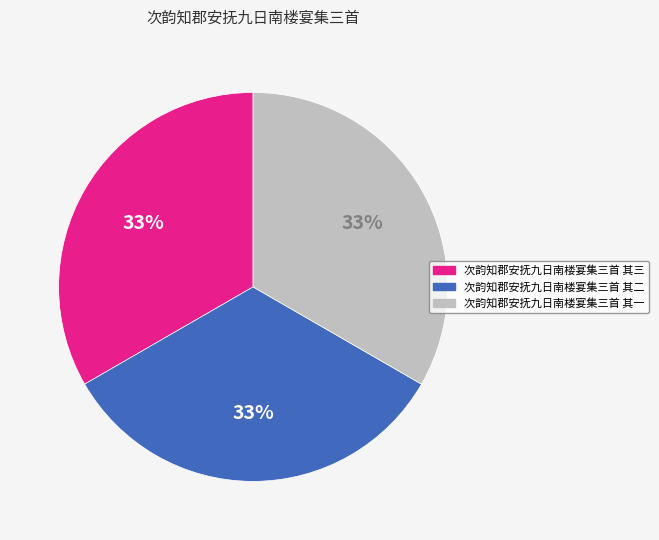

Is the sum of 次韵知郡安抚九日南楼宴集三首 其一 and 次韵知郡安抚九日南楼宴集三首 其二 greater than half?

Yes